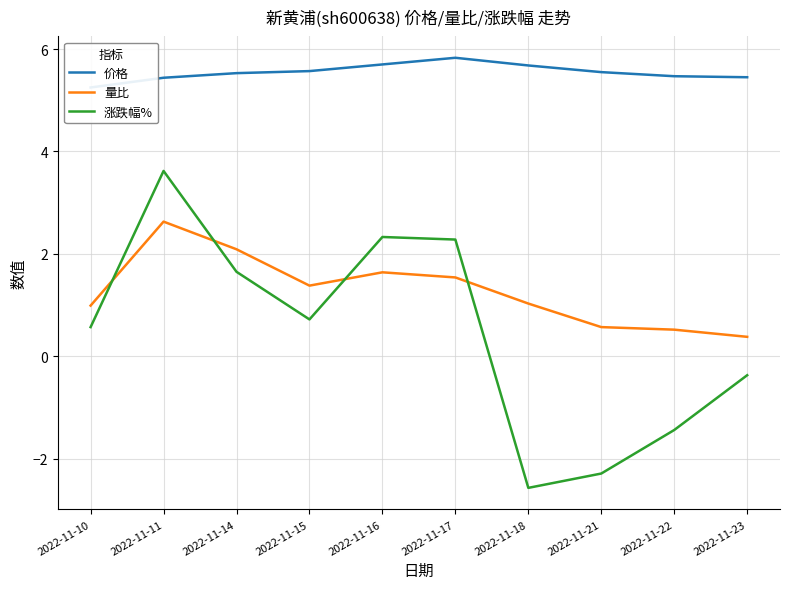

What value does the 价格 series have at 2022-11-14?

5.5